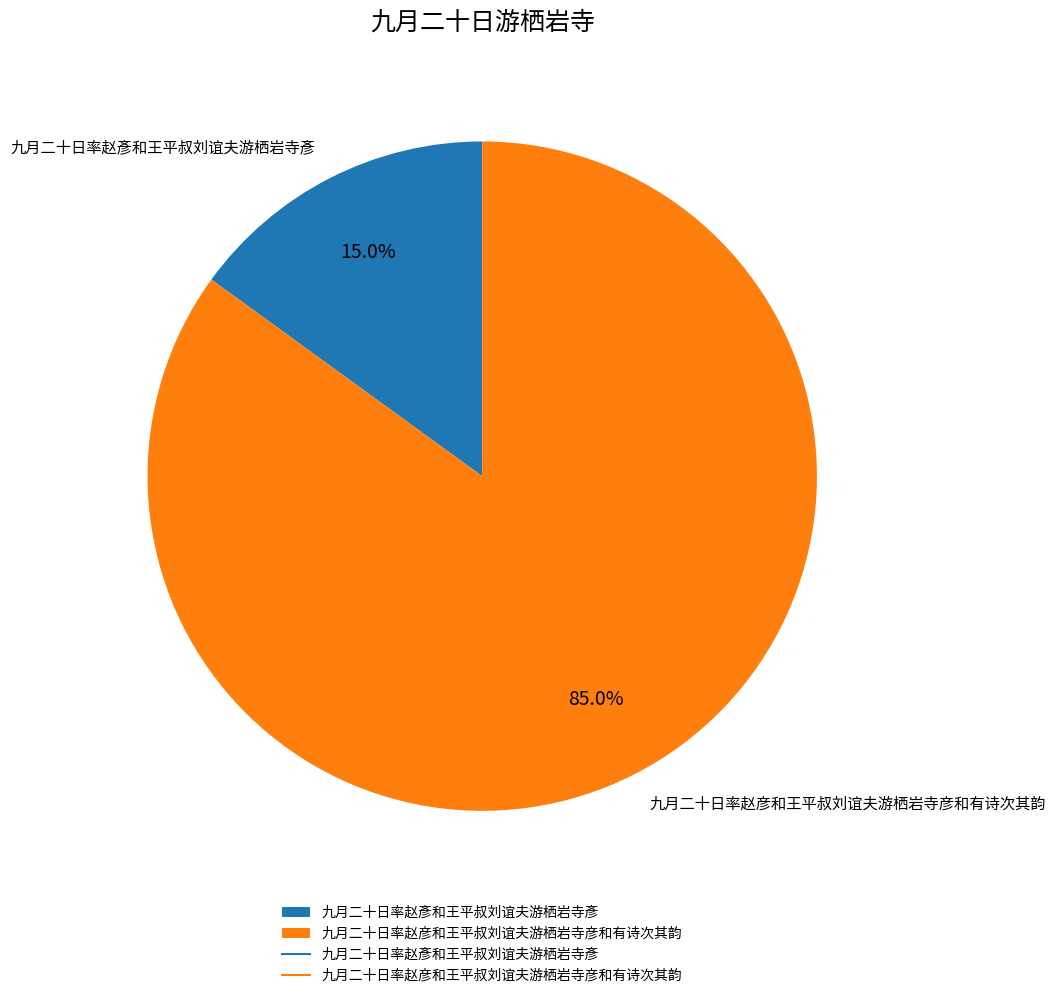

To the nearest percent, what percentage of the pie is 九月二十日率赵彥和王平叔刘谊夫游栖岩寺彥?

15%